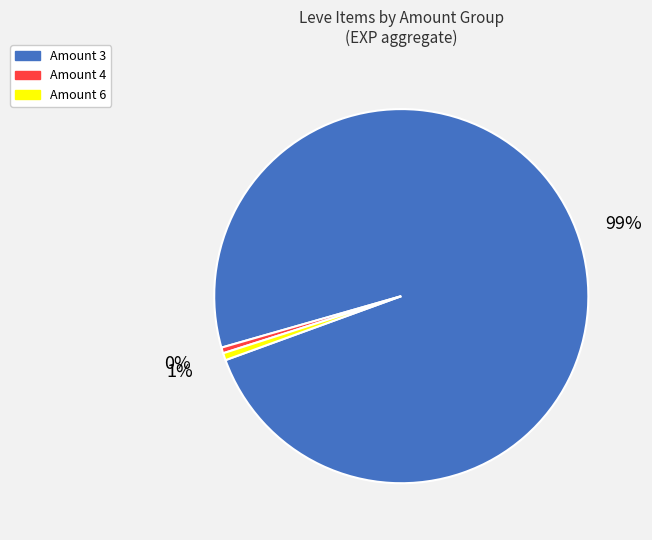

Do Amount 3 and Amount 6 together represent more than half of the pie?

Yes